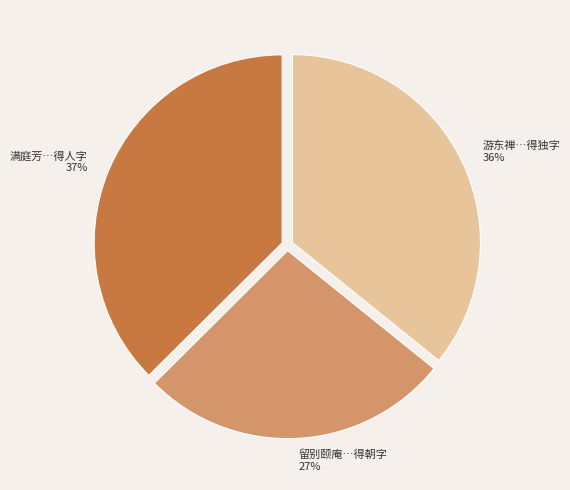

Between 留别颐庵…得朝字 and 游东禅…得独字, which is larger?

游东禅…得独字